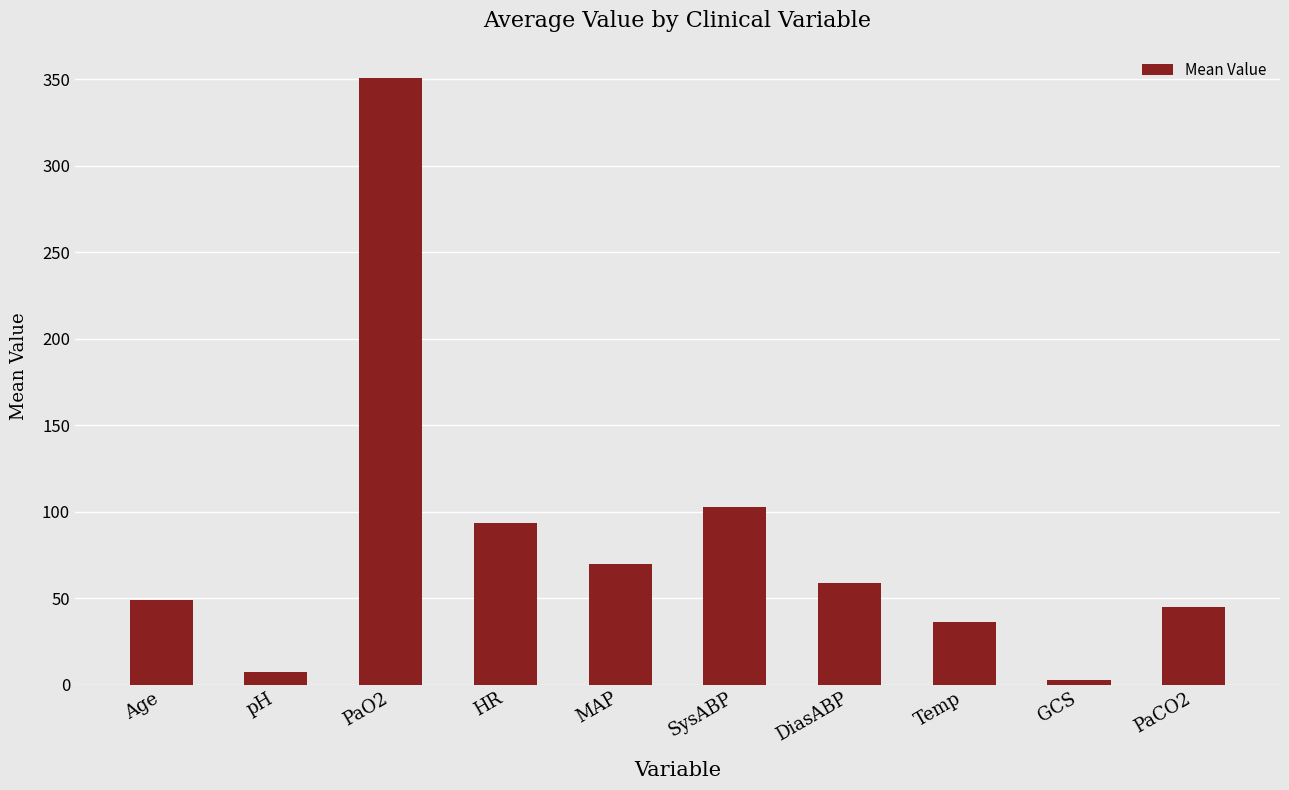

List the labels in order of value, largest first.

PaO2, SysABP, HR, MAP, DiasABP, Age, PaCO2, Temp, pH, GCS